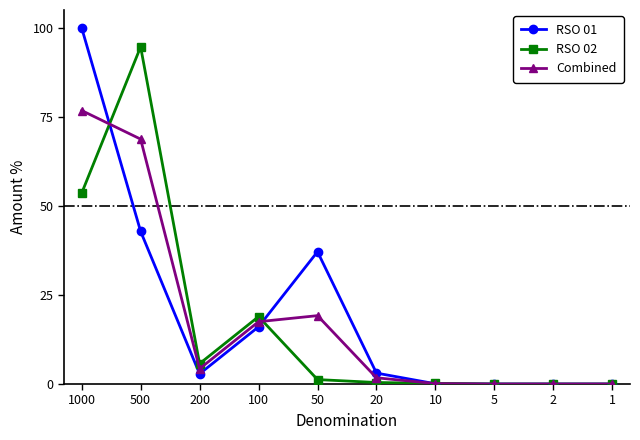

Count the number of data series in this chart.

3